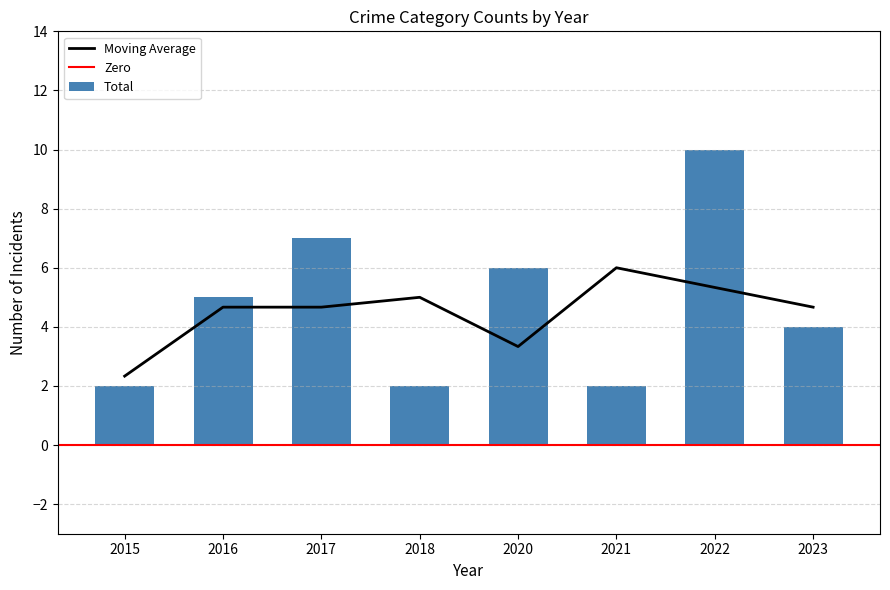

Which category has the lowest value in the Moving Average series?

2015